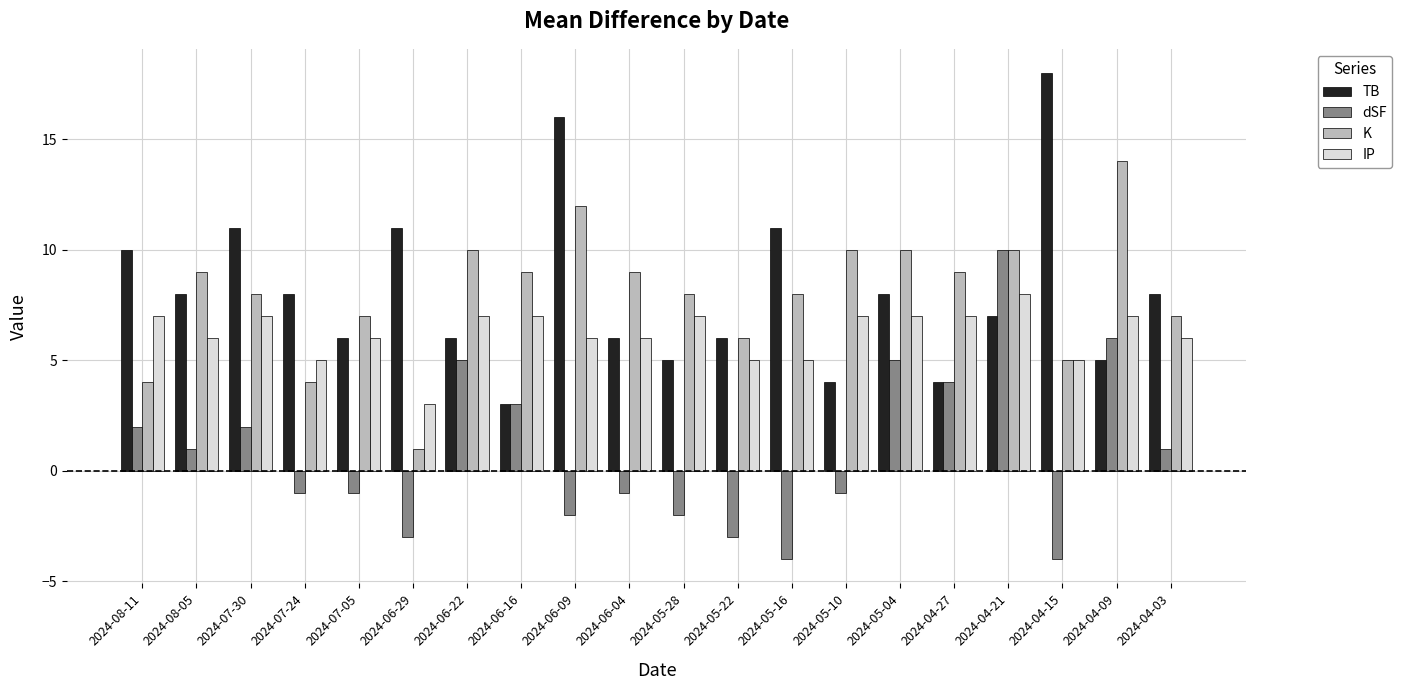

Which category has the lowest value in the IP series?

2024-06-29